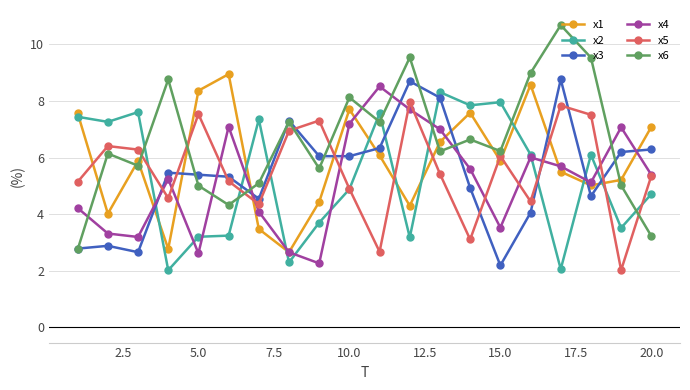

Count the number of data series in this chart.

6